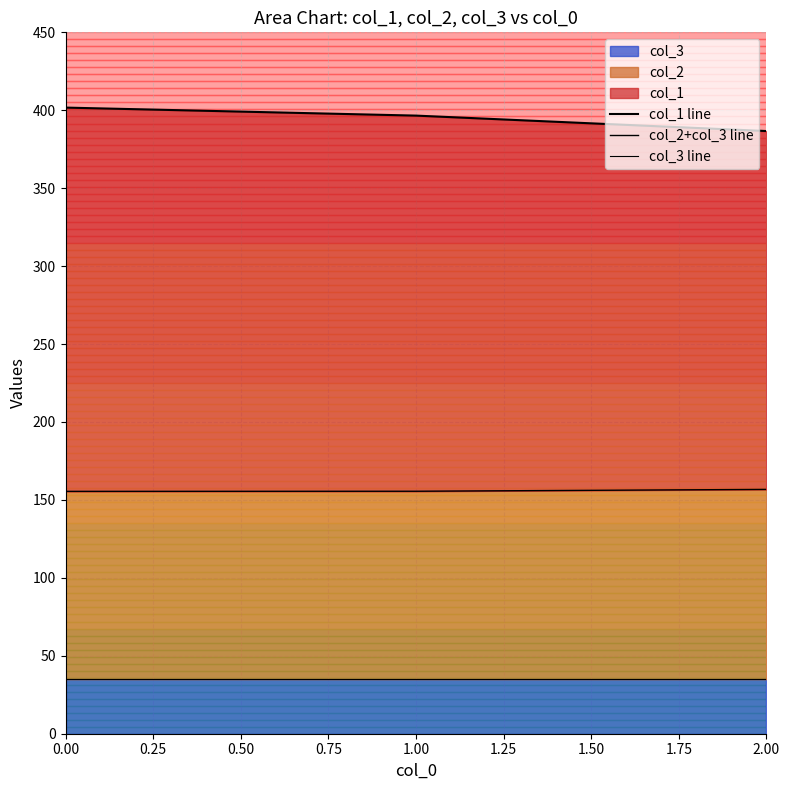

Which series has the largest total across all categories?

col_1 line